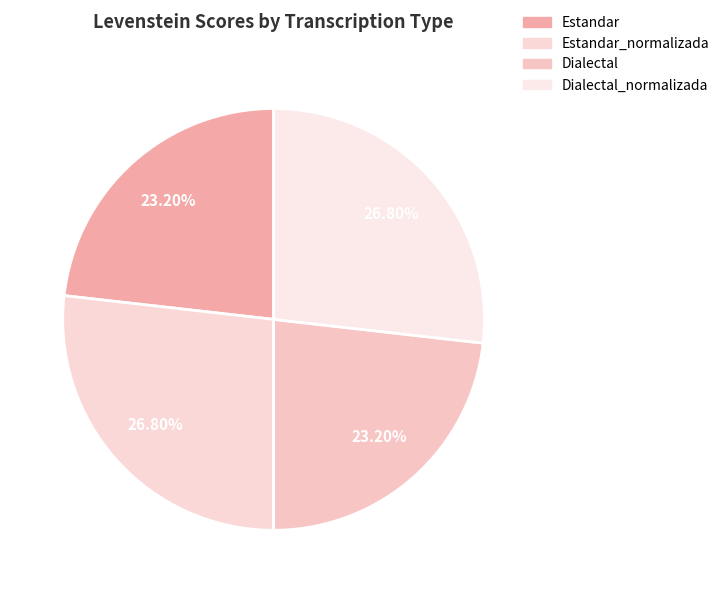

Which has a higher value, Dialectal_normalizada or Estandar_normalizada?

Dialectal_normalizada